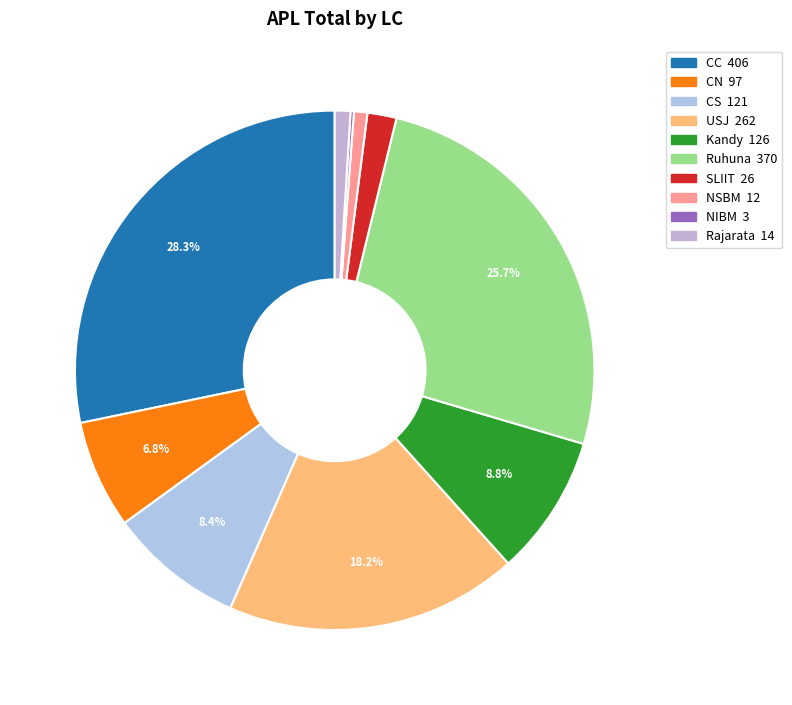

Count the number of slices in the pie.

10